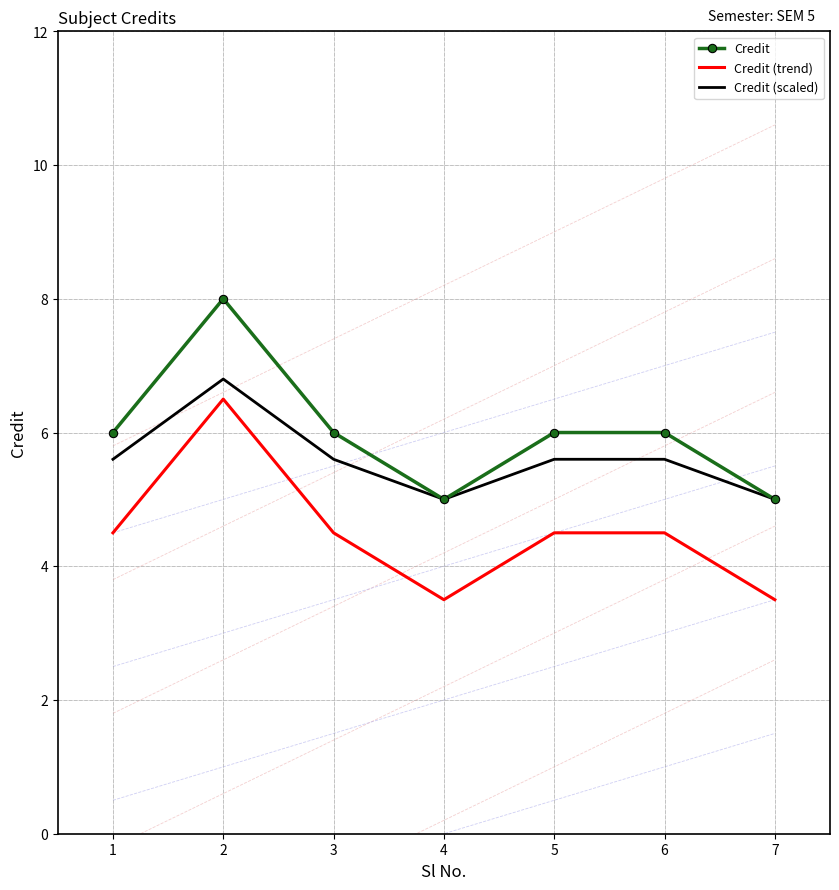

The Credit series shows 8.3 at 7. True or false?

False